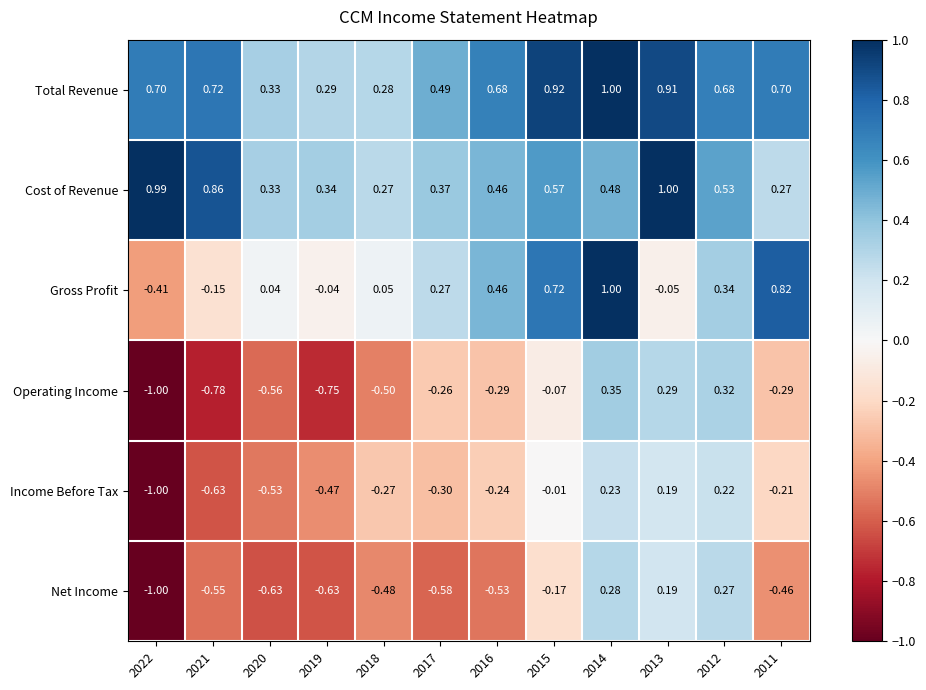

How many distinct data groups are displayed?

6